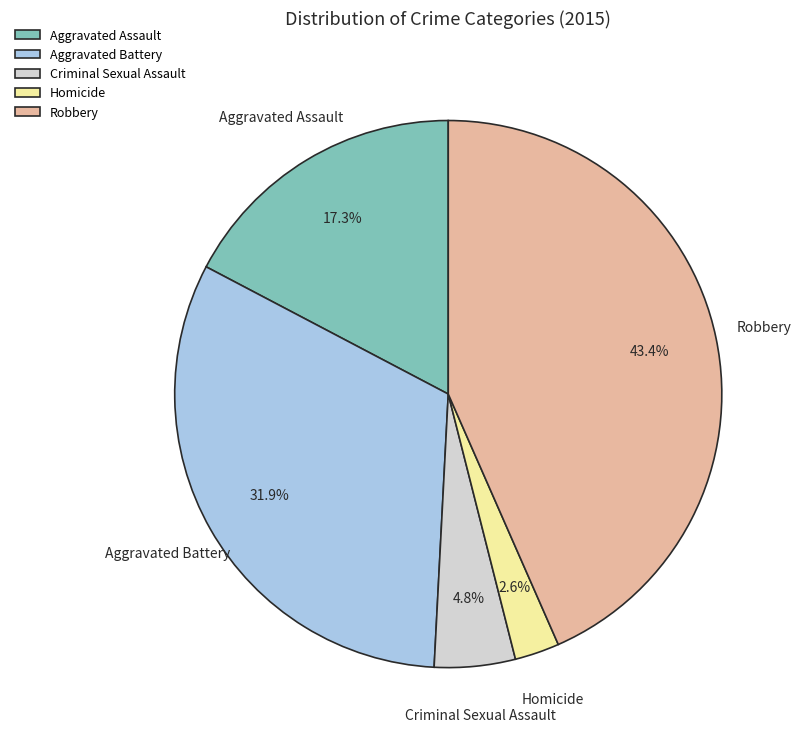

Approximately how many times larger is the value at Aggravated Assault compared to Robbery?

0.4